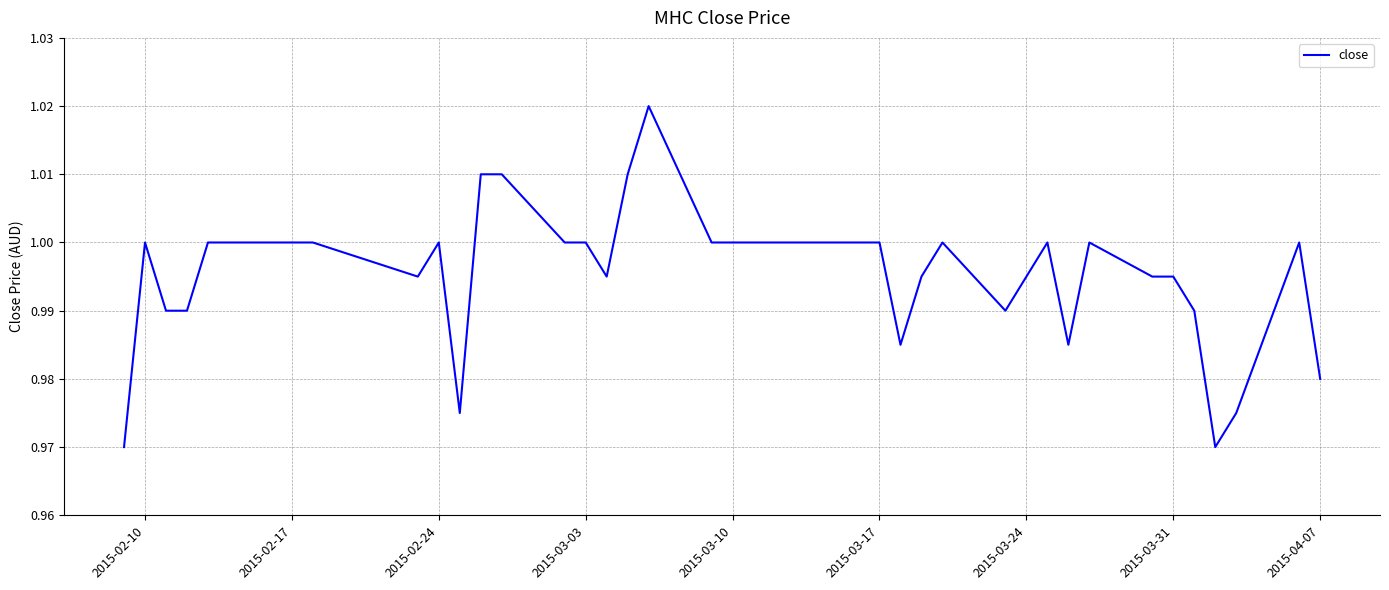

How many lines are shown in the chart?

1